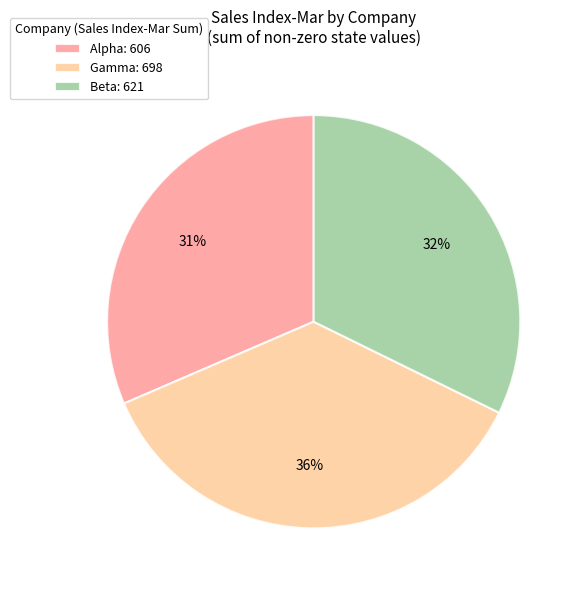

Is there any slice that represents more than half of the pie?

No